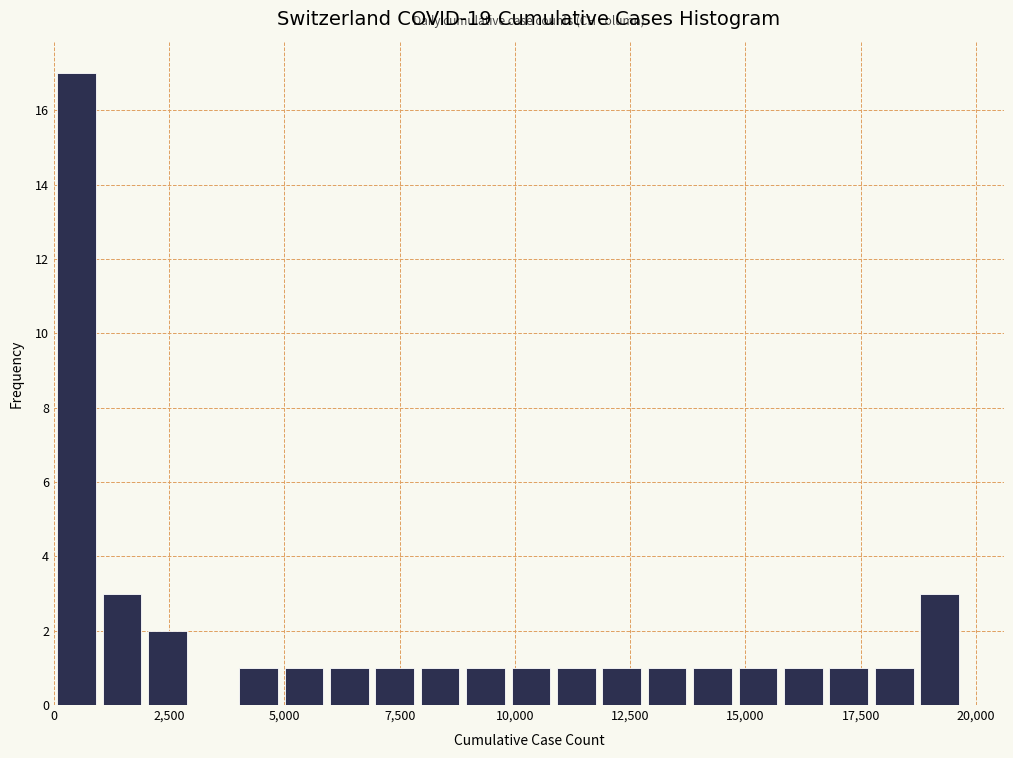

Read against the x-axis, roughly where is the centre of the tallest bar?

500